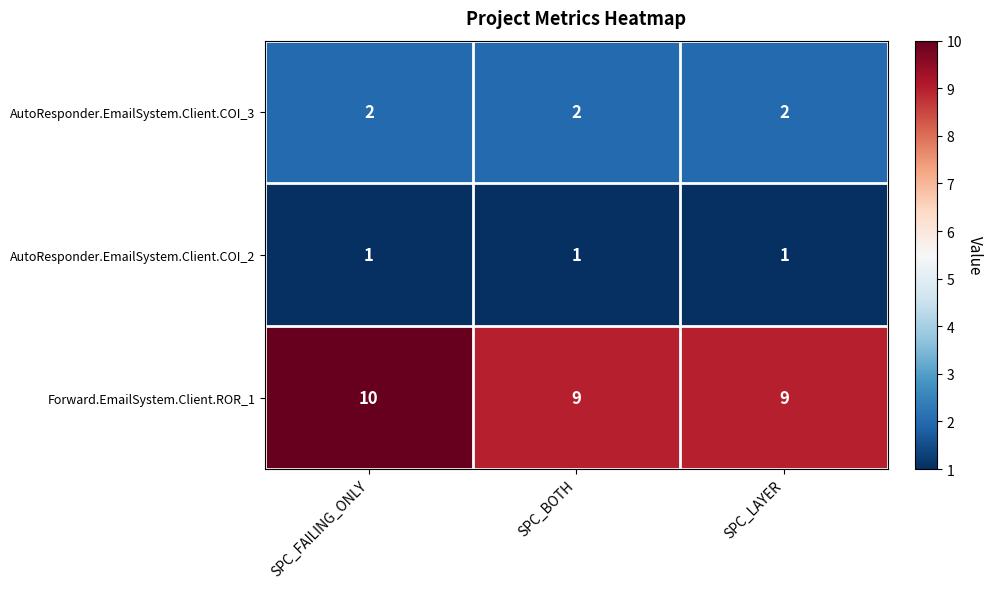

Which series changed the most between SPC_FAILING_ONLY and SPC_BOTH?

Forward.EmailSystem.Client.ROR_1